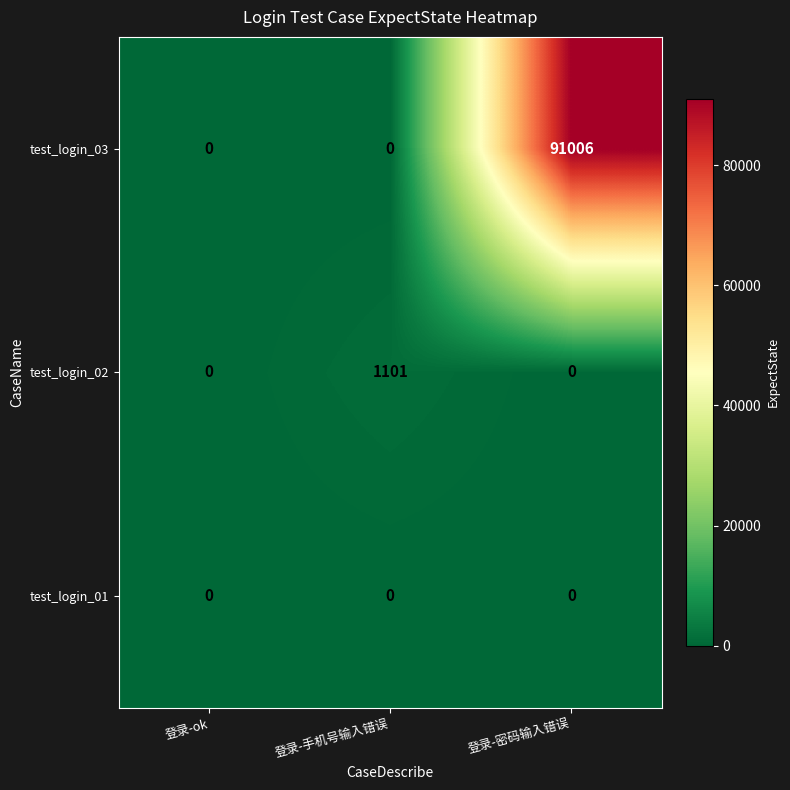

Which series has the largest total across all categories?

test_login_03